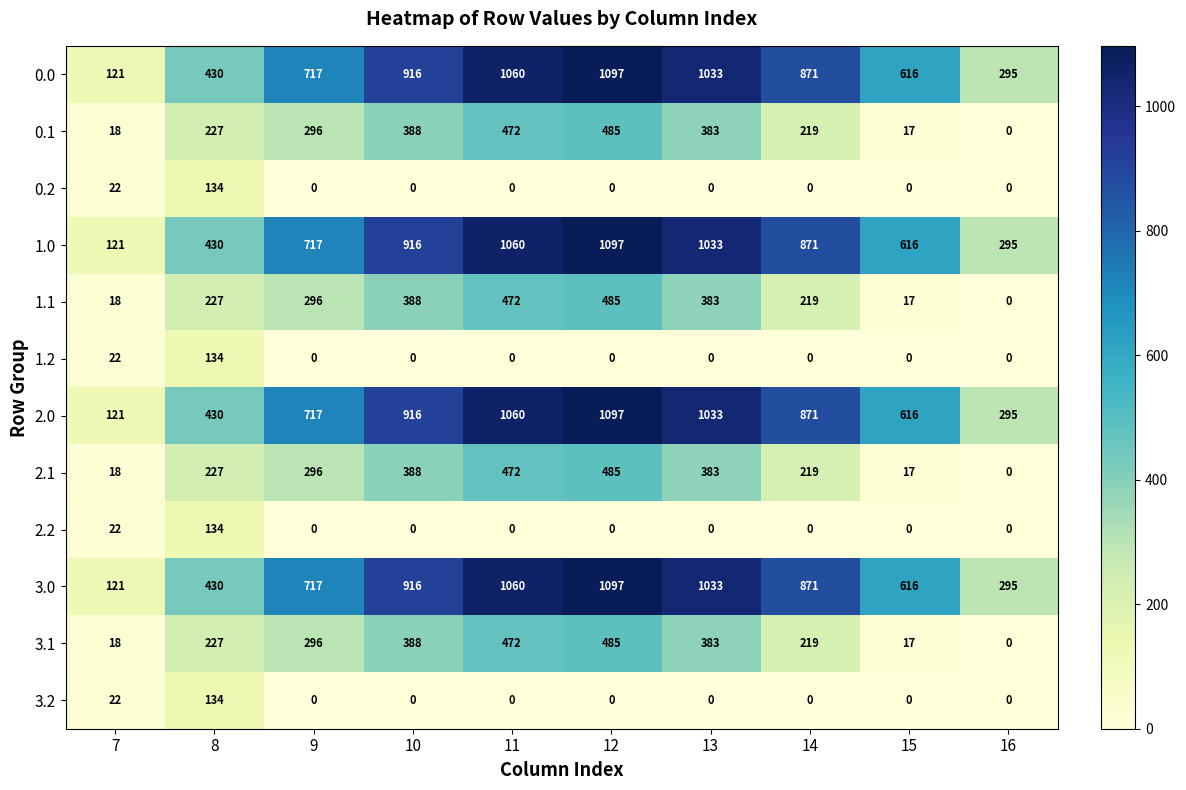

Is it true that 1.2 equals 68 at 9?

False